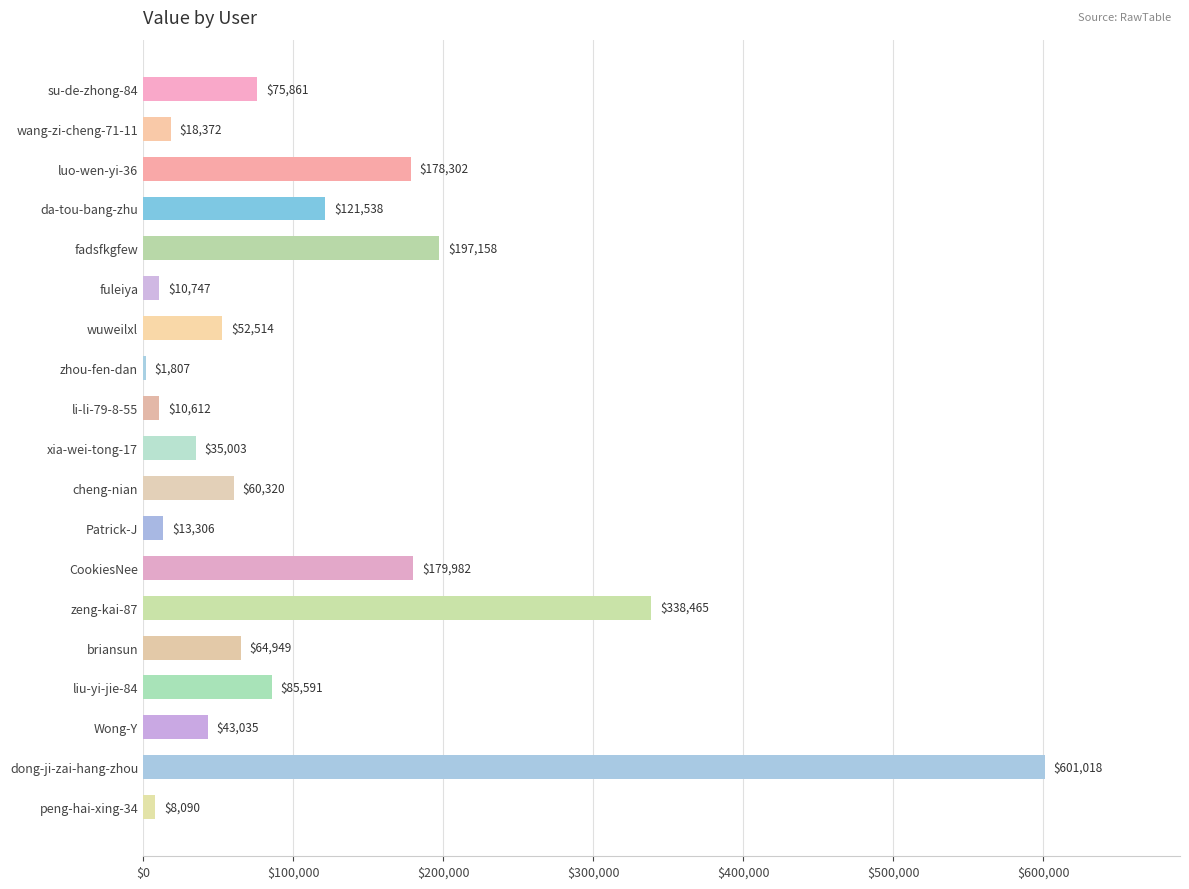

At which label is the value closest to 301412?

zeng-kai-87